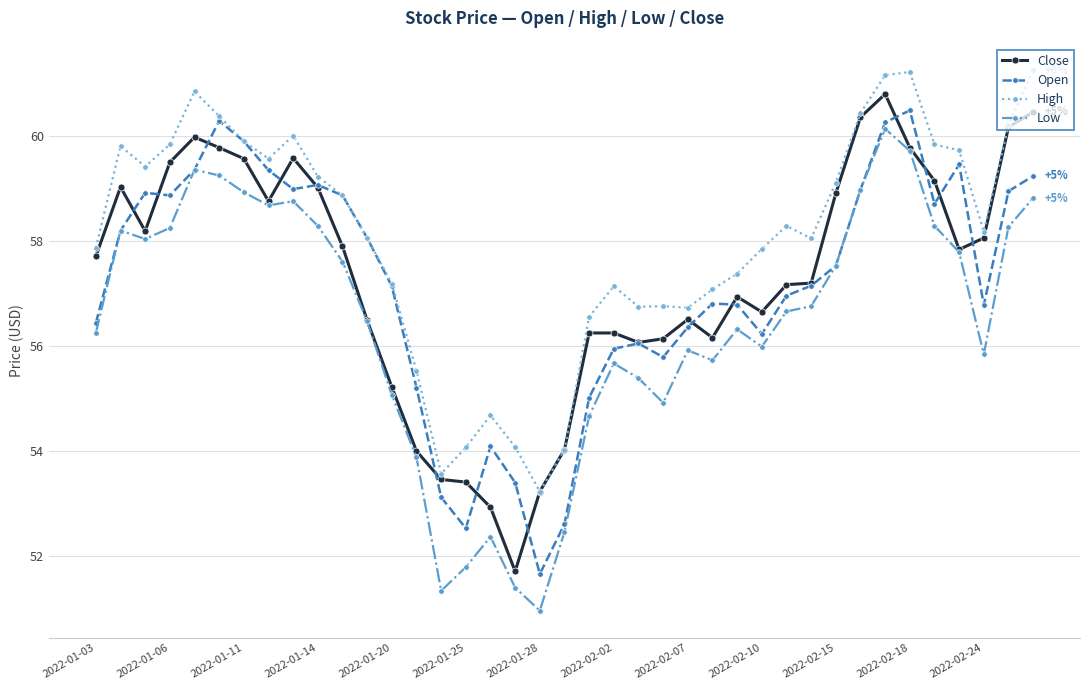

What is the value of the High point at the 16th from the left?

54.1